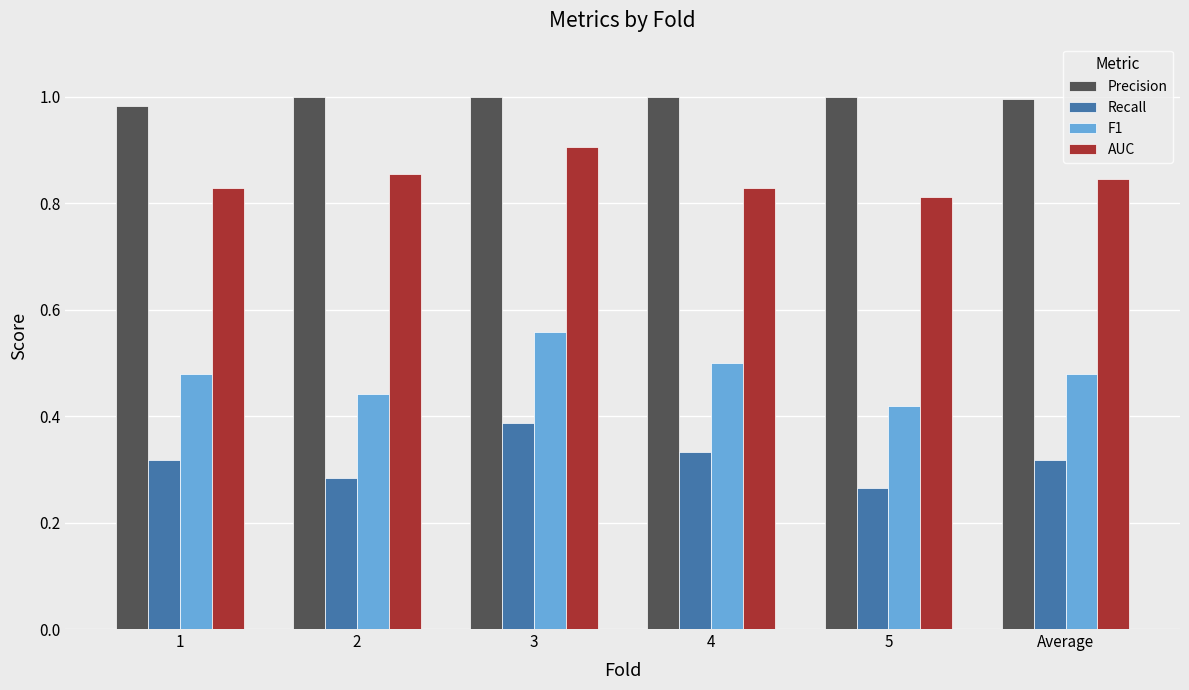

List the series in order of their peak value, lowest first.

Recall, F1, AUC, Precision